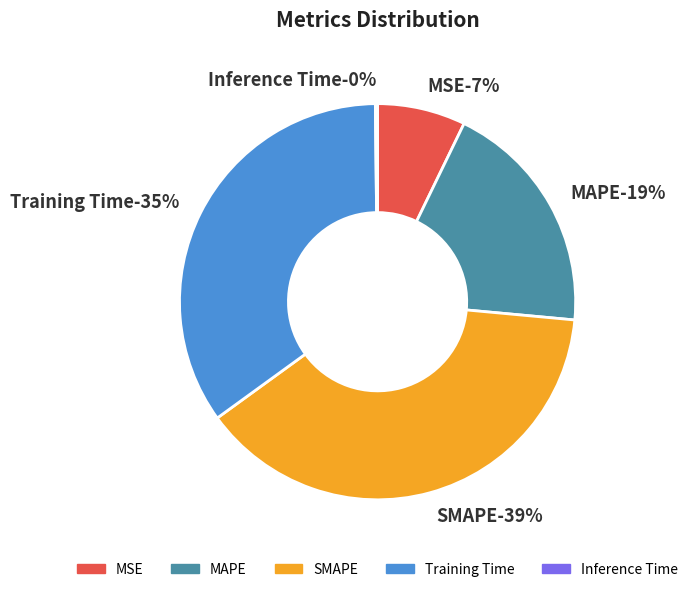

What is the smallest slice in the pie chart?

Inference Time